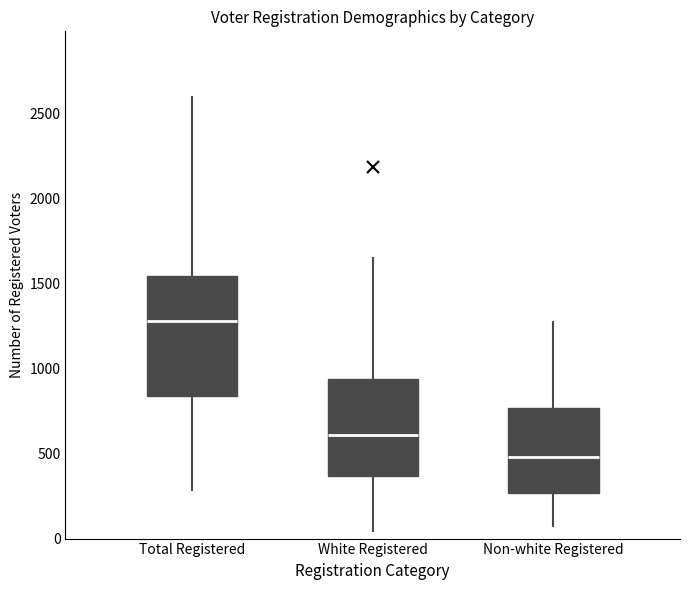

Where does the median line of the box for Non-white Registered sit on the y-axis? The values are not printed on the chart, so give them approximately, as read against the axis.

500